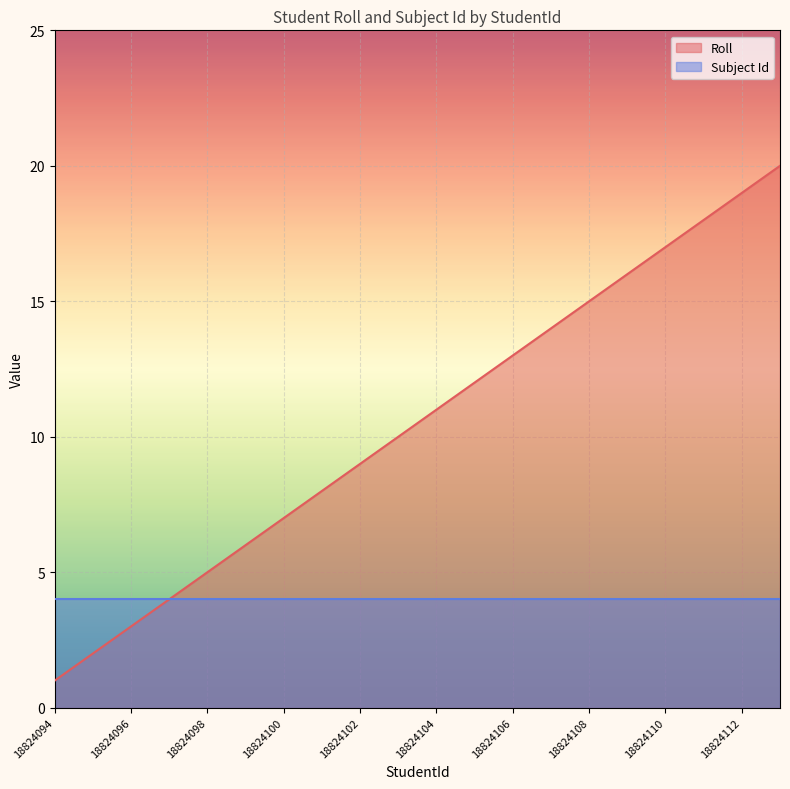

Reading right to left, transcribe all the data shown in this chart.

20	19	18	17	16	15	14	13	12	11	10	9	8	7	6	5	4	3	2	1